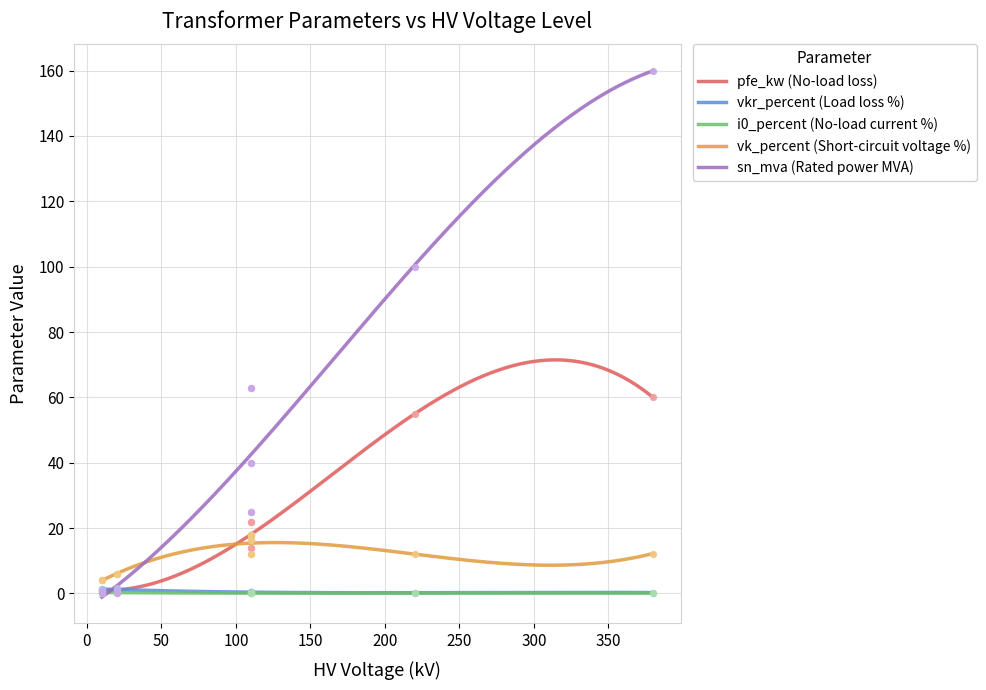

Which series has the largest total across all categories?

sn_mva